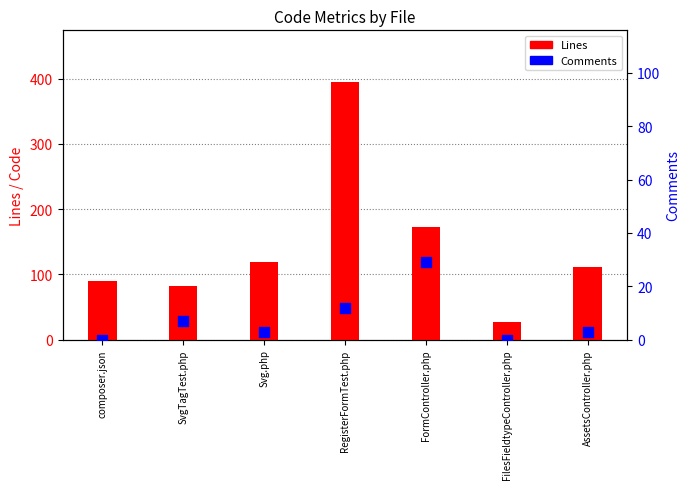

Which series has the largest Y range (max minus min)?

Lines